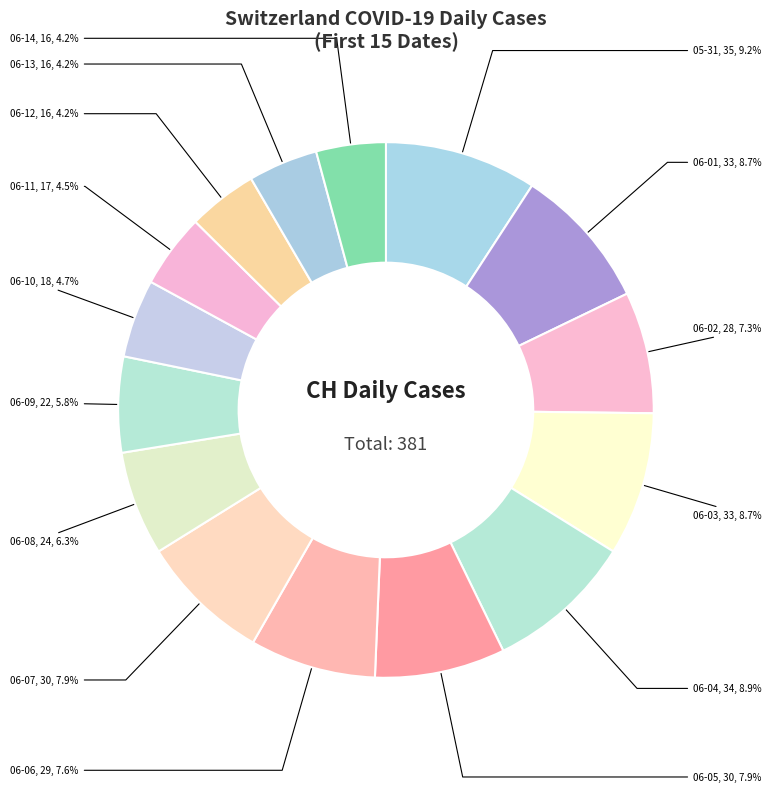

How many slices are in this pie chart?

15